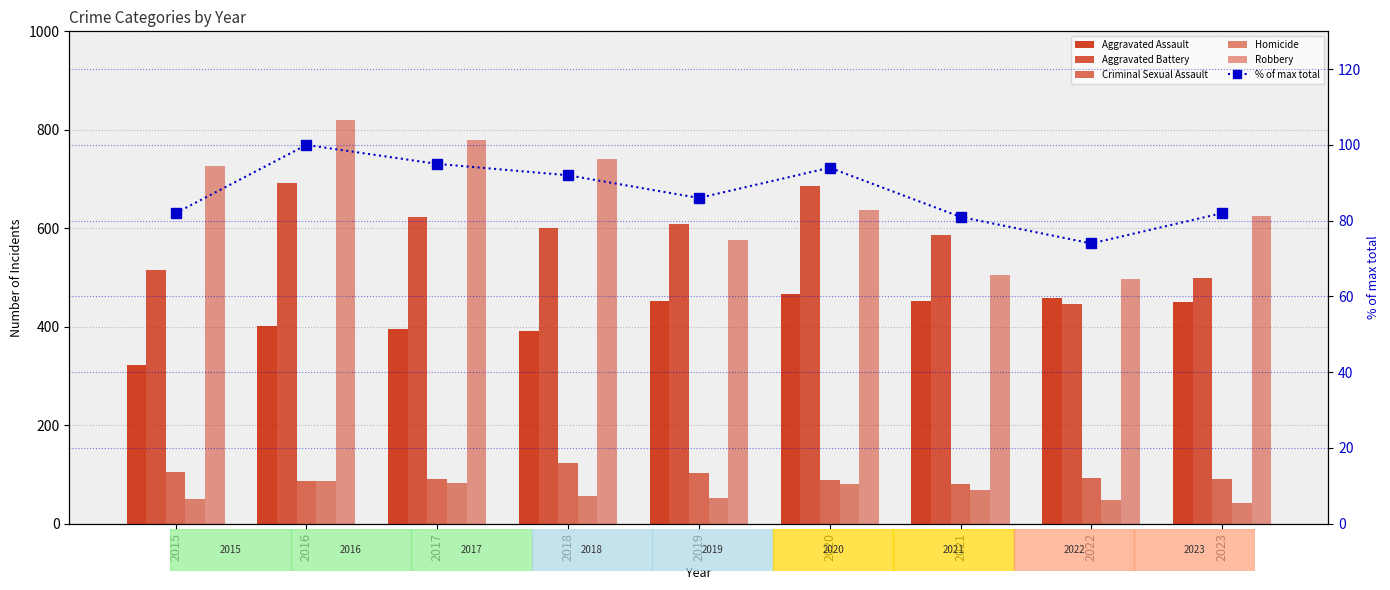

Reading left to right, transcribe all the data shown in this chart.

Aggravated Assault: 323	402	396	392	452	466	452	458	450
Aggravated Battery: 515	691	623	600	608	686	587	446	500
Criminal Sexual Assault: 105	87	91	123	102	89	81	93	90
Homicide: 50	87	82	56	53	81	69	49	43
Robbery: 726	819	780	741	577	637	506	496	624
% of max total: 82	100	95	92	86	94	81	74	82